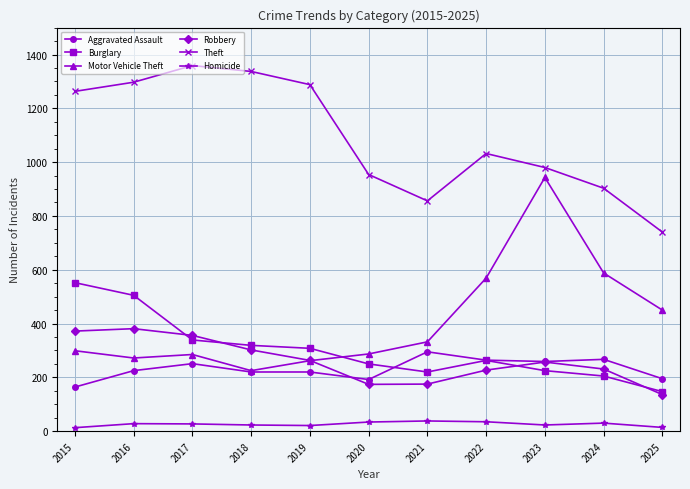

What are all the series names shown in the legend?

Aggravated Assault, Burglary, Motor Vehicle Theft, Robbery, Theft, Homicide